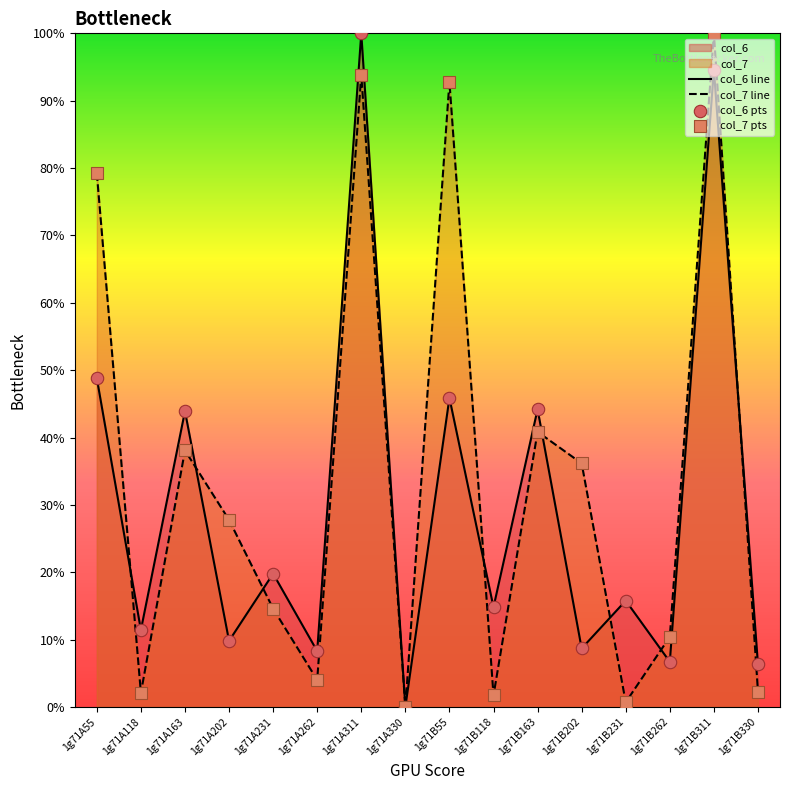

Which series reaches the minimum Y coordinate?

col_6